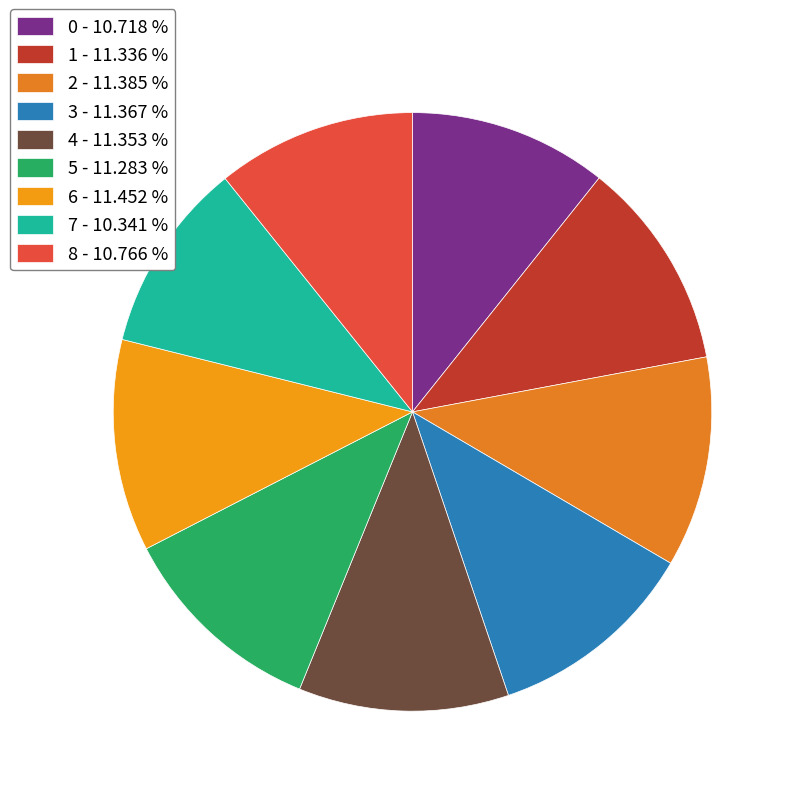

True or false: 8 accounts for 11% of the total.

True